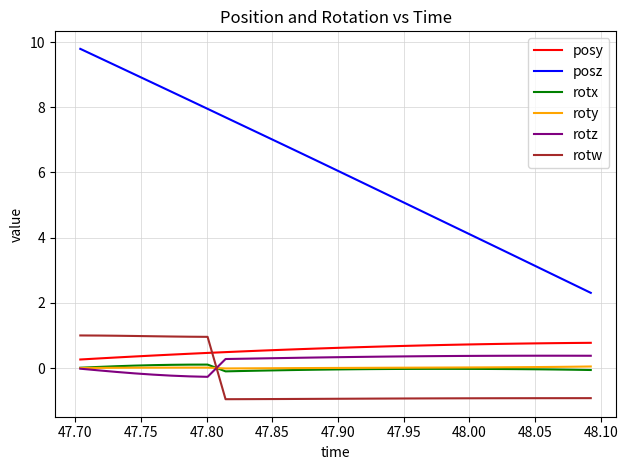

At how many categories does at least one series exceed 1?

29